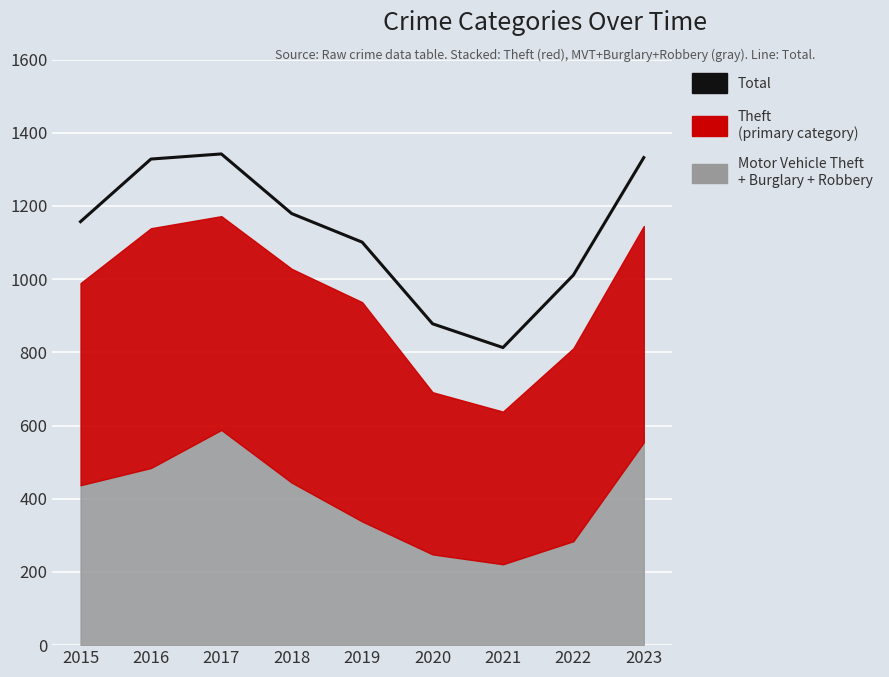

The chart shows a value of 2267 at 2017. True or false?

False